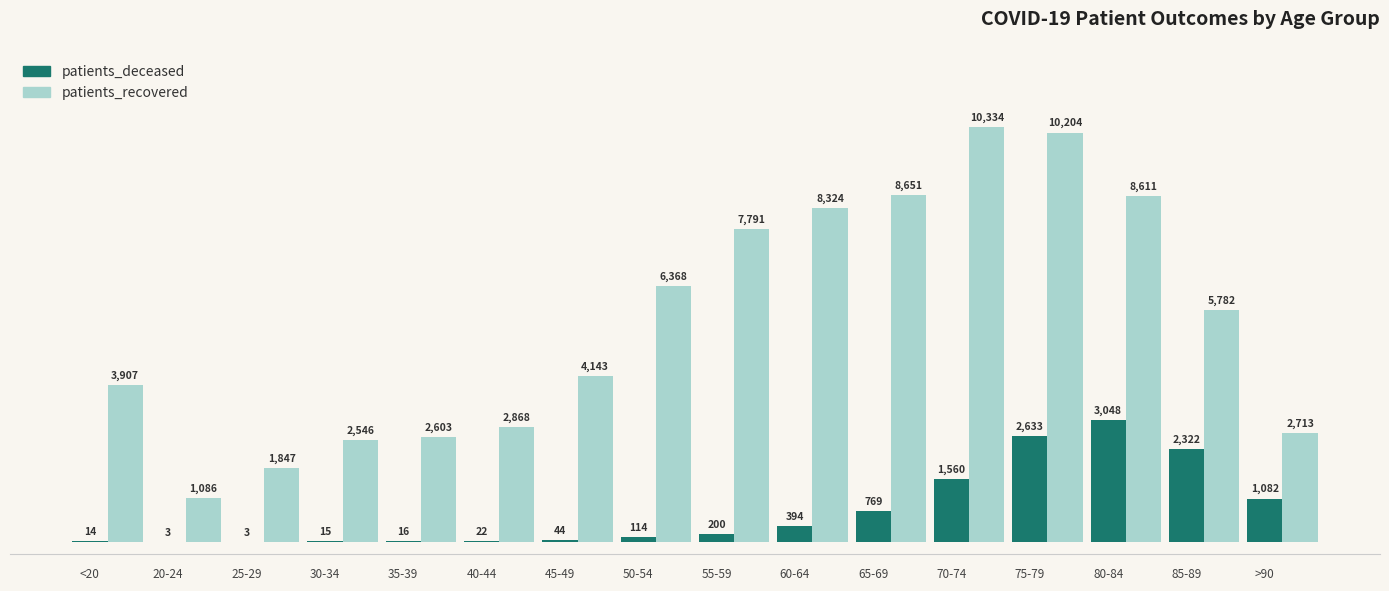

Which series has the largest total across all categories?

patients_recovered